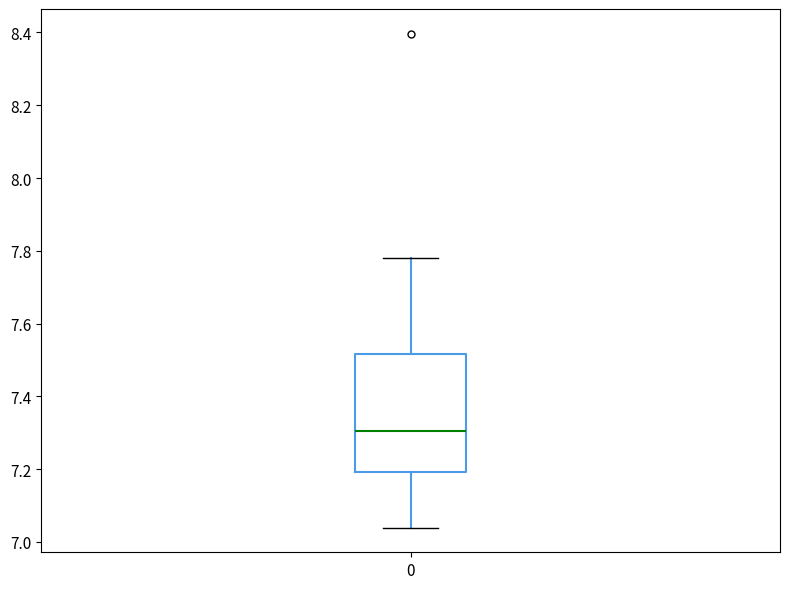

Read this box plot against the y-axis: the position of the median line, the range covered by the box, and the ends of both whiskers. The values are not printed on the chart, so give them approximately, as read against the axis.

median 7.30, box 7.20 to 7.52, whiskers 7.04 to 7.78